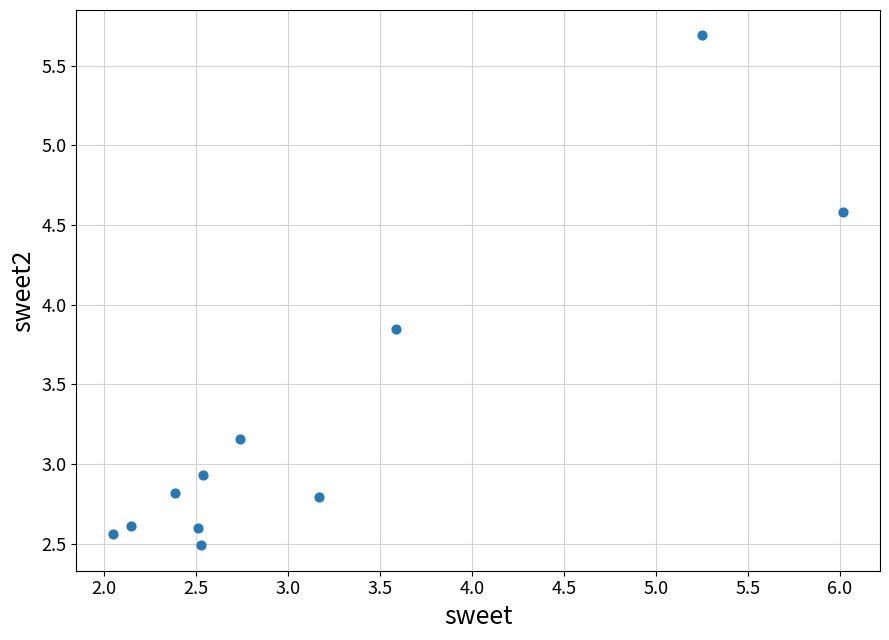

What is the range of X values (max minus min)?

4.0